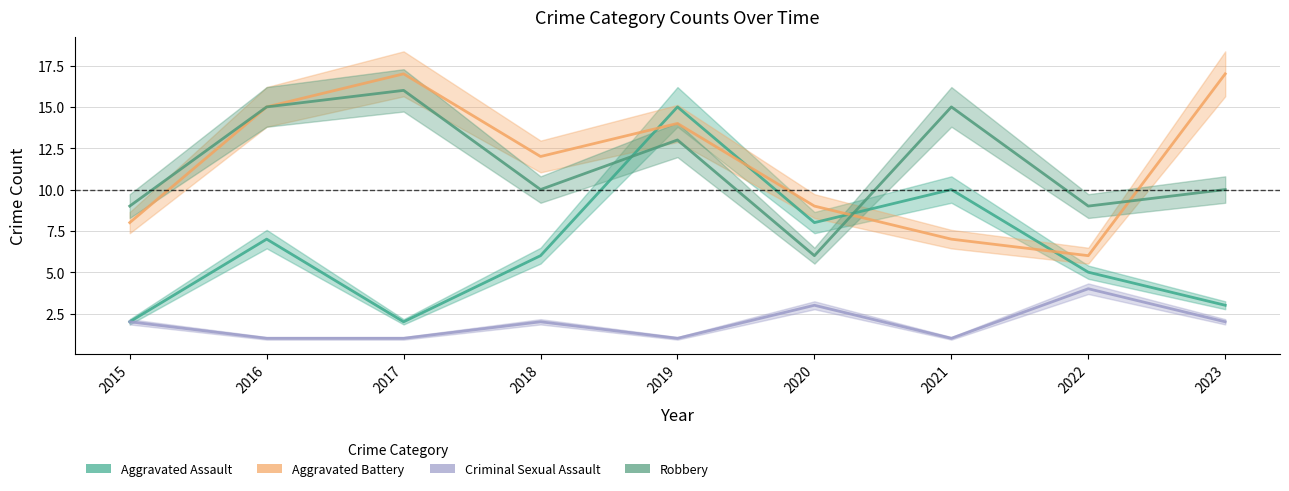

At which category is the sum across all series the highest?

2019